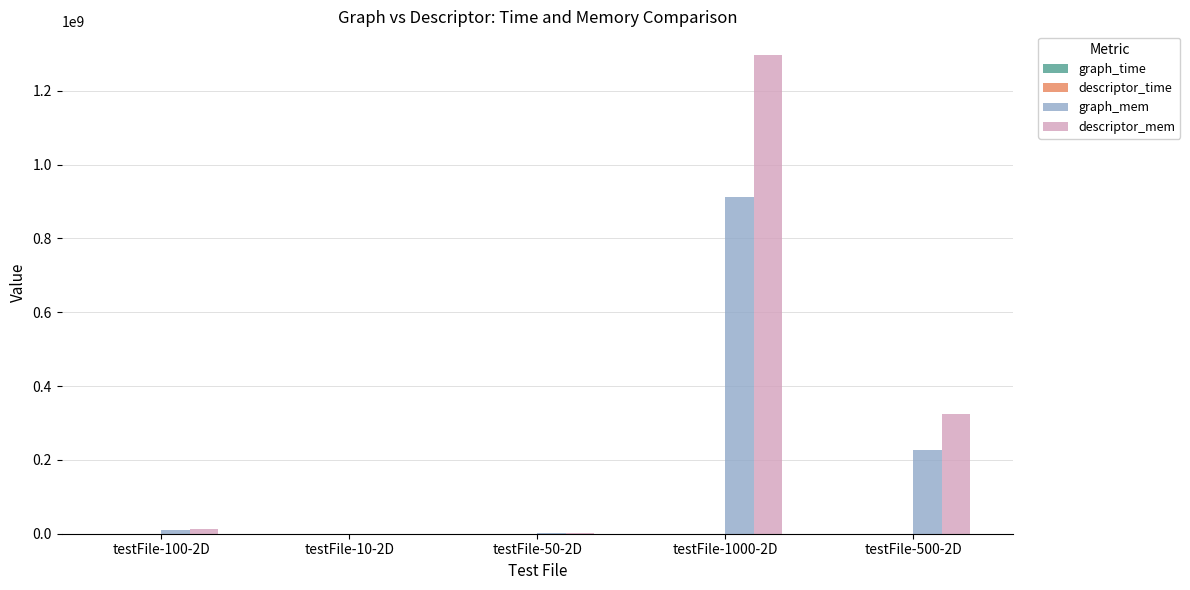

How many categories are shown in the chart?

5